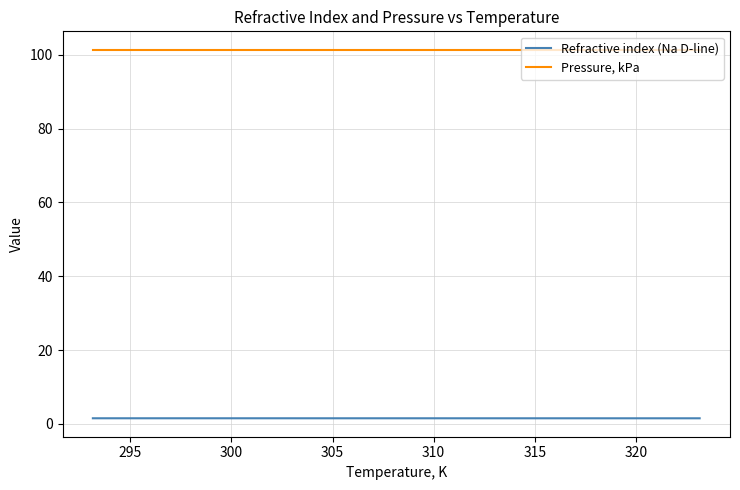

What is the maximum value shown in the chart?

101.3